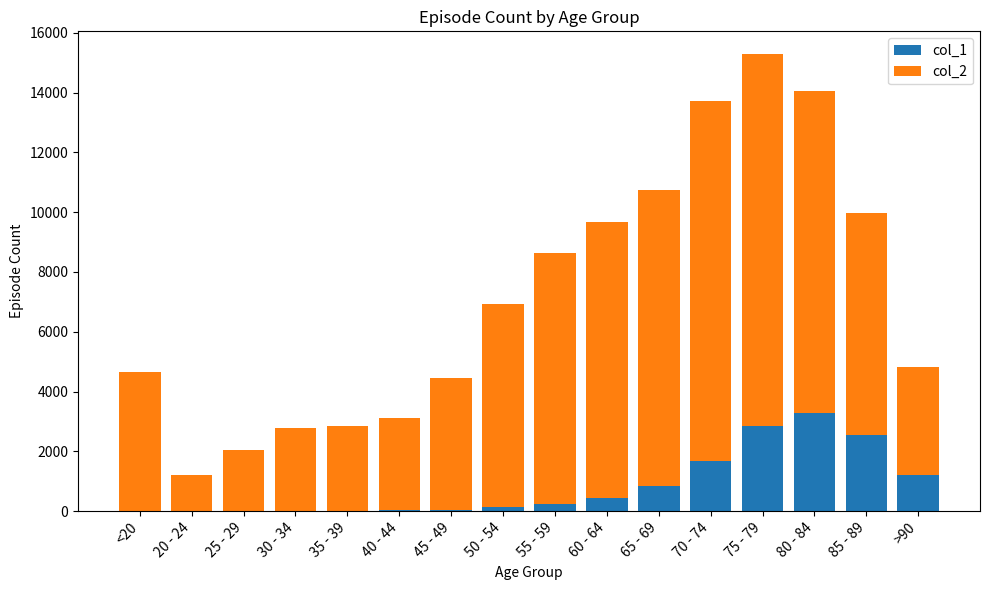

At which category is the sum across all series the highest?

75 - 79